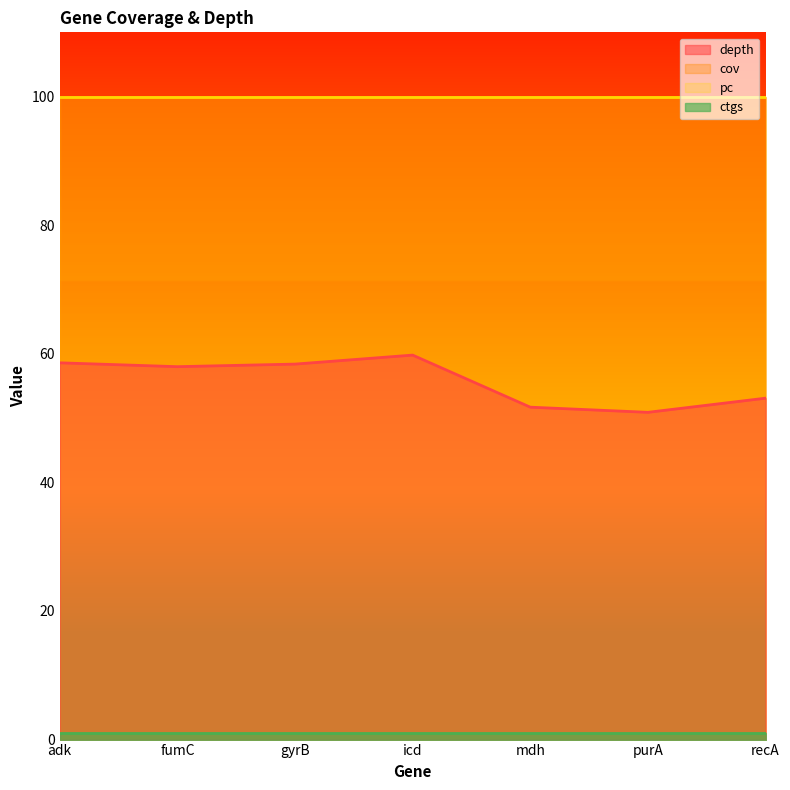

What is the minimum value for cov?

100.0